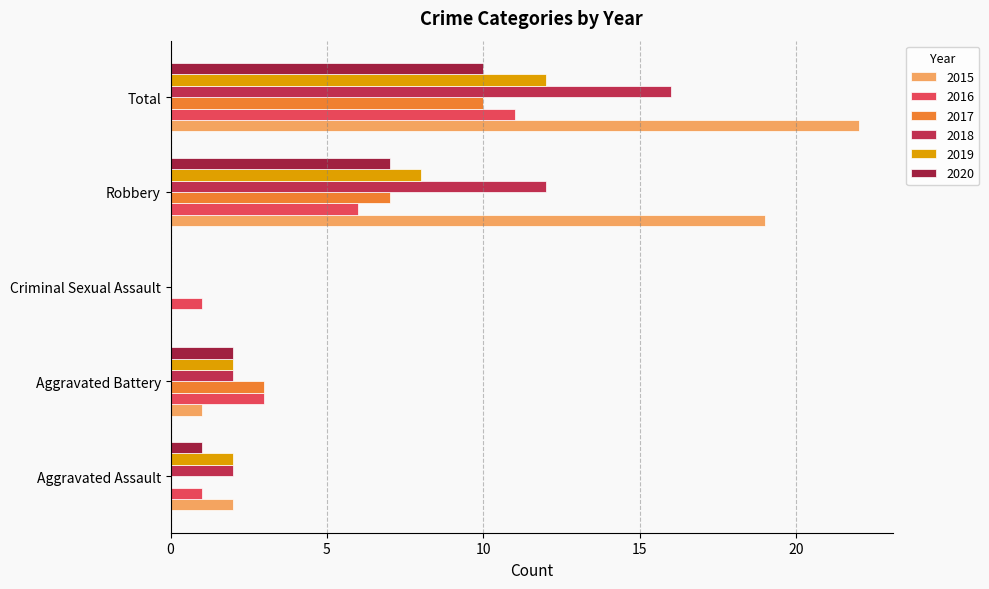

What is the sum of the 2018 values at Total and Aggravated Assault?

18